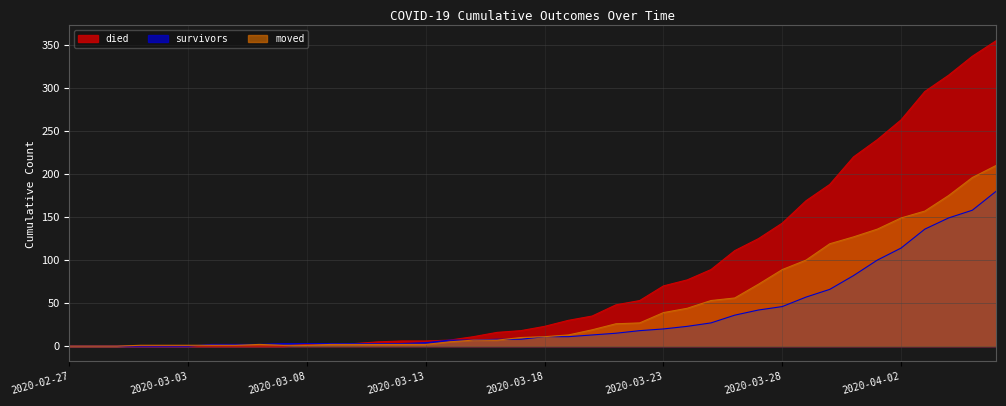

Which series has the widest spread of values?

died